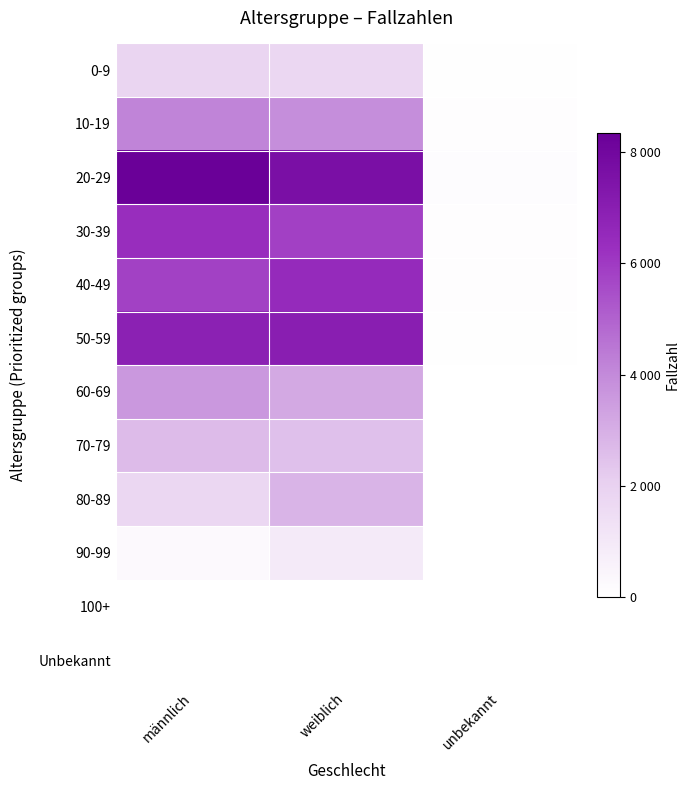

Reading left to right, transcribe all the data shown in this chart.

0-9: männlich=1856	weiblich=1730	unbekannt=48
10-19: männlich=4157	weiblich=3890	unbekannt=67
20-29: männlich=8341	weiblich=7630	unbekannt=129
30-39: männlich=6386	weiblich=5858	unbekannt=81
40-49: männlich=5822	weiblich=6509	unbekannt=70
50-59: männlich=6890	weiblich=6992	unbekannt=58
60-69: männlich=3585	weiblich=3153	unbekannt=17
70-79: männlich=2655	weiblich=2532	unbekannt=14
80-89: männlich=1786	weiblich=2847	unbekannt=9
90-99: männlich=281	weiblich=919	unbekannt=0
100+: männlich=4	weiblich=18	unbekannt=0
Unbekannt: männlich=23	weiblich=31	unbekannt=10